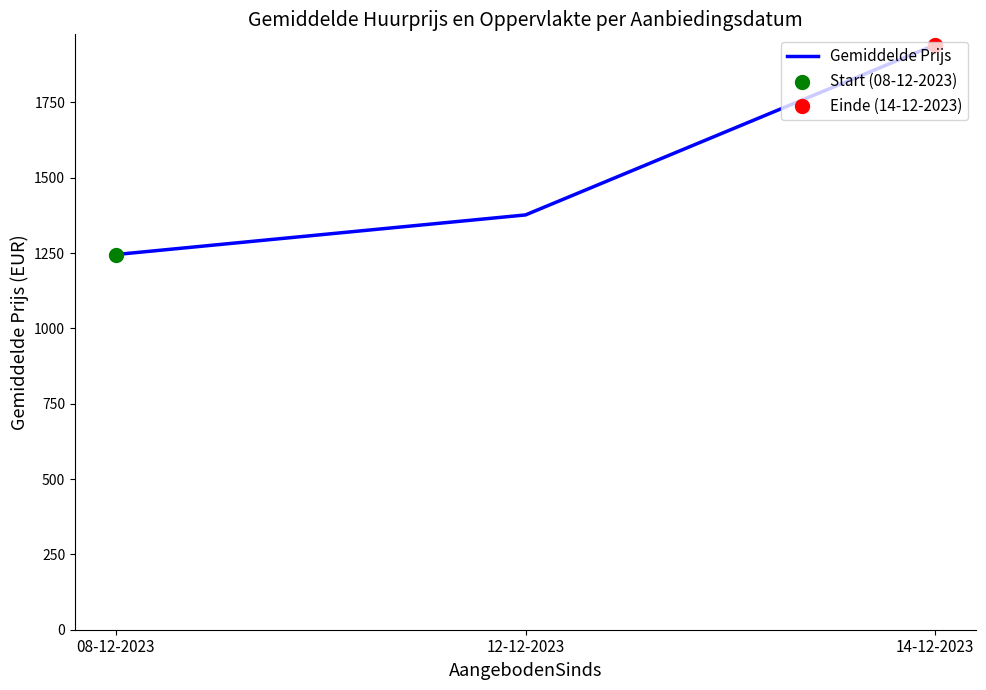

What is the change in value from 08-12-2023 to 14-12-2023?

+695.9